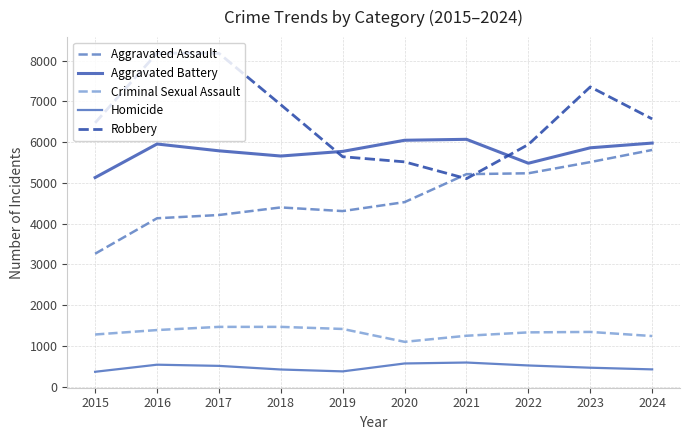

Where is Homicide nearest to the value 478?

2023